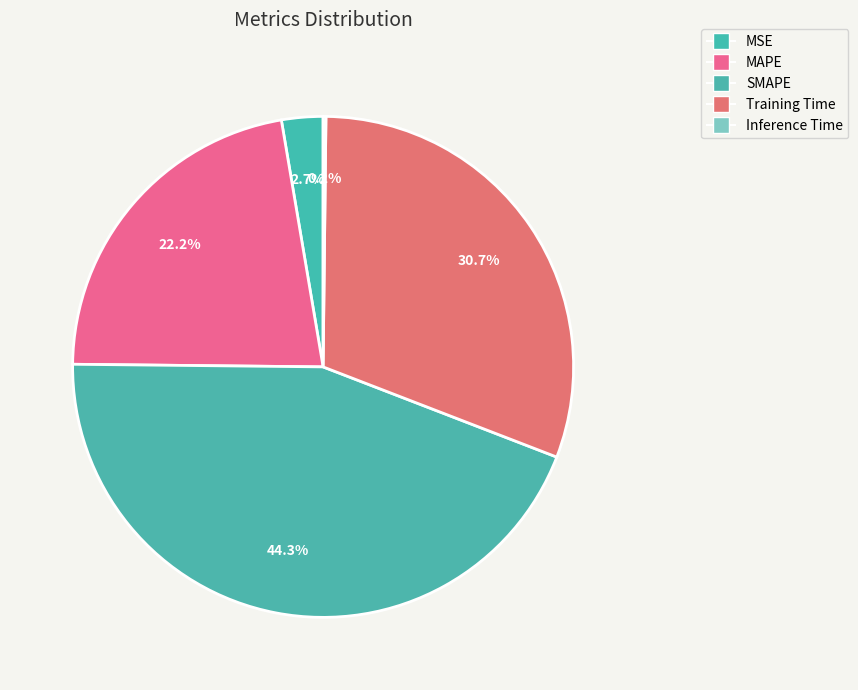

Which category has the biggest portion of the pie?

SMAPE